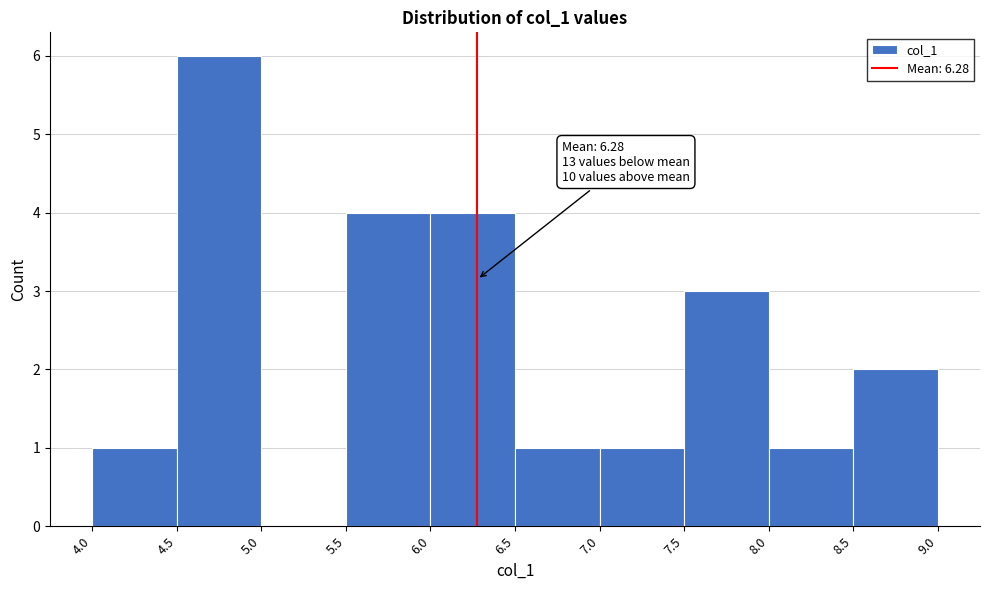

Which range on the x-axis has the tallest bar?

4.5 to 5.0